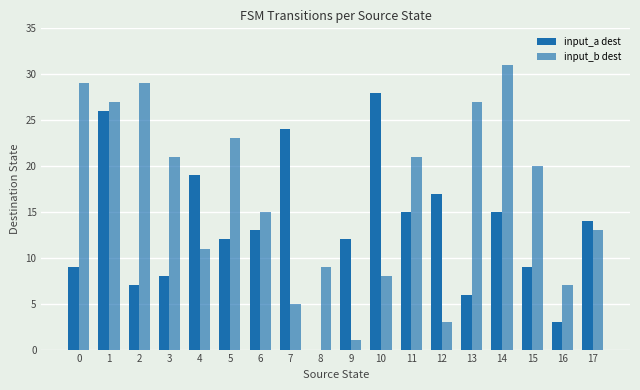

What is the difference between the maximum and minimum values in the input_a dest series?

28